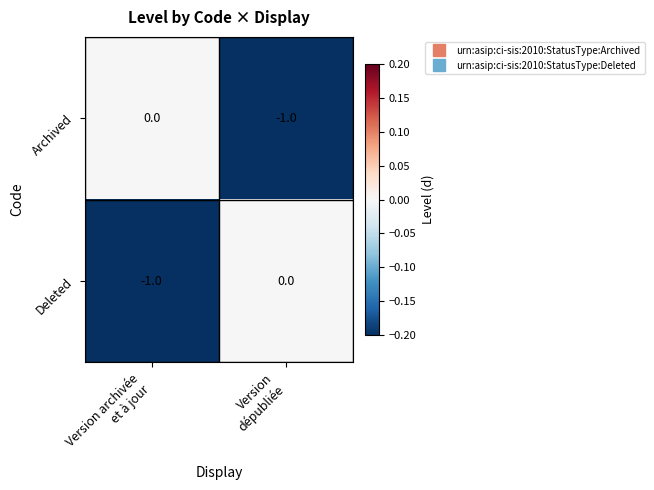

Reading left to right, list all the values displayed in this chart.

Archived: 0	-1
Deleted: -1	0